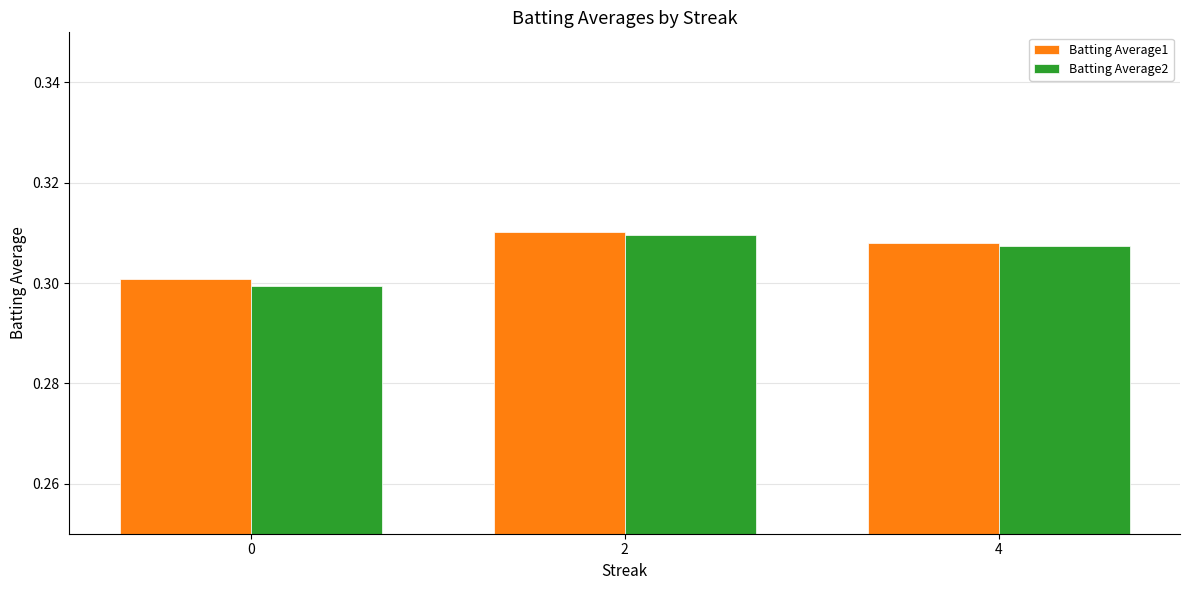

How many Batting Average2 values are between 0 and 1?

3